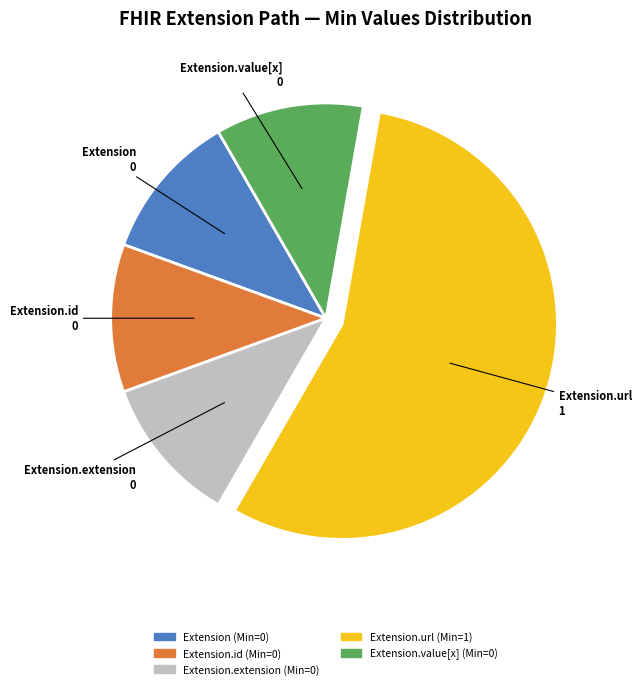

Does any single category account for the majority?

Yes